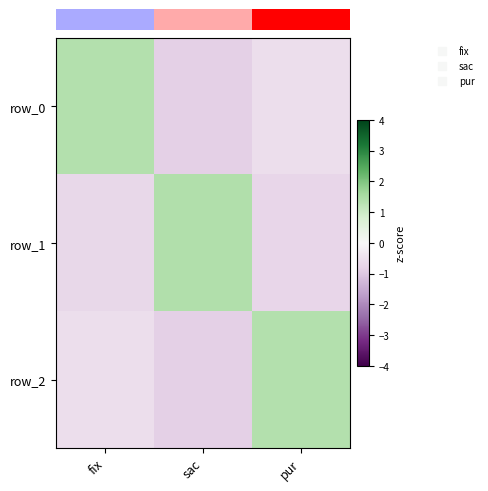

What is the difference between the row_1 values at pur and sac?

2.1